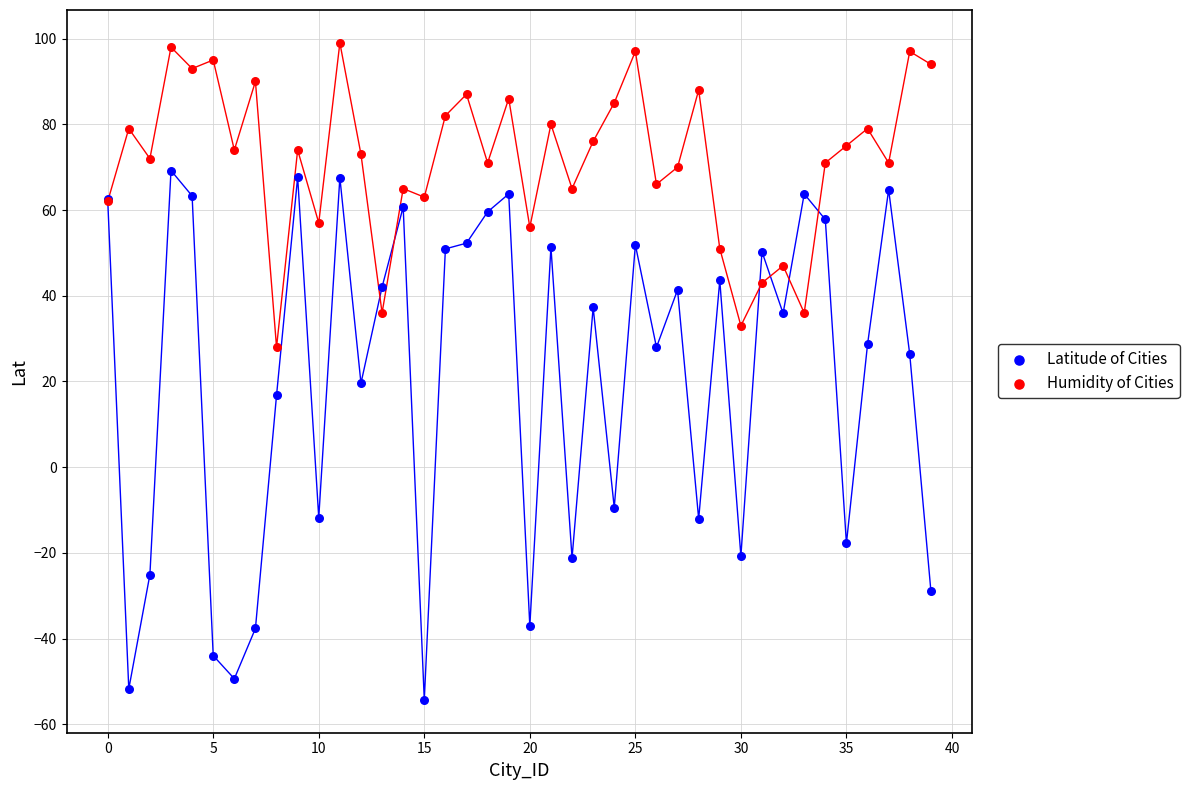

In the Latitude of Cities series, what Y value is closest to 7?

16.8